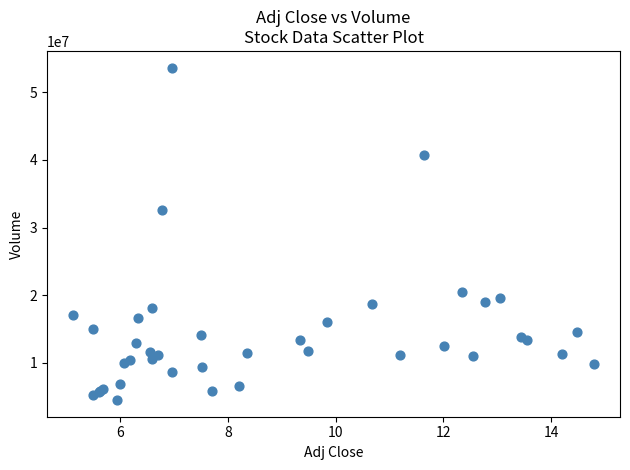

What Y value in the scatter plot is closest to 29072850?

32596100